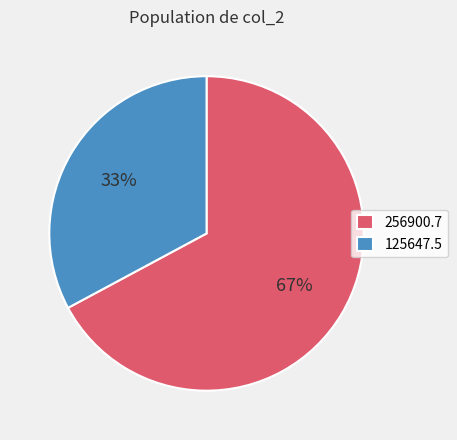

To the nearest percent, what portion does 125647.5 represent?

33%